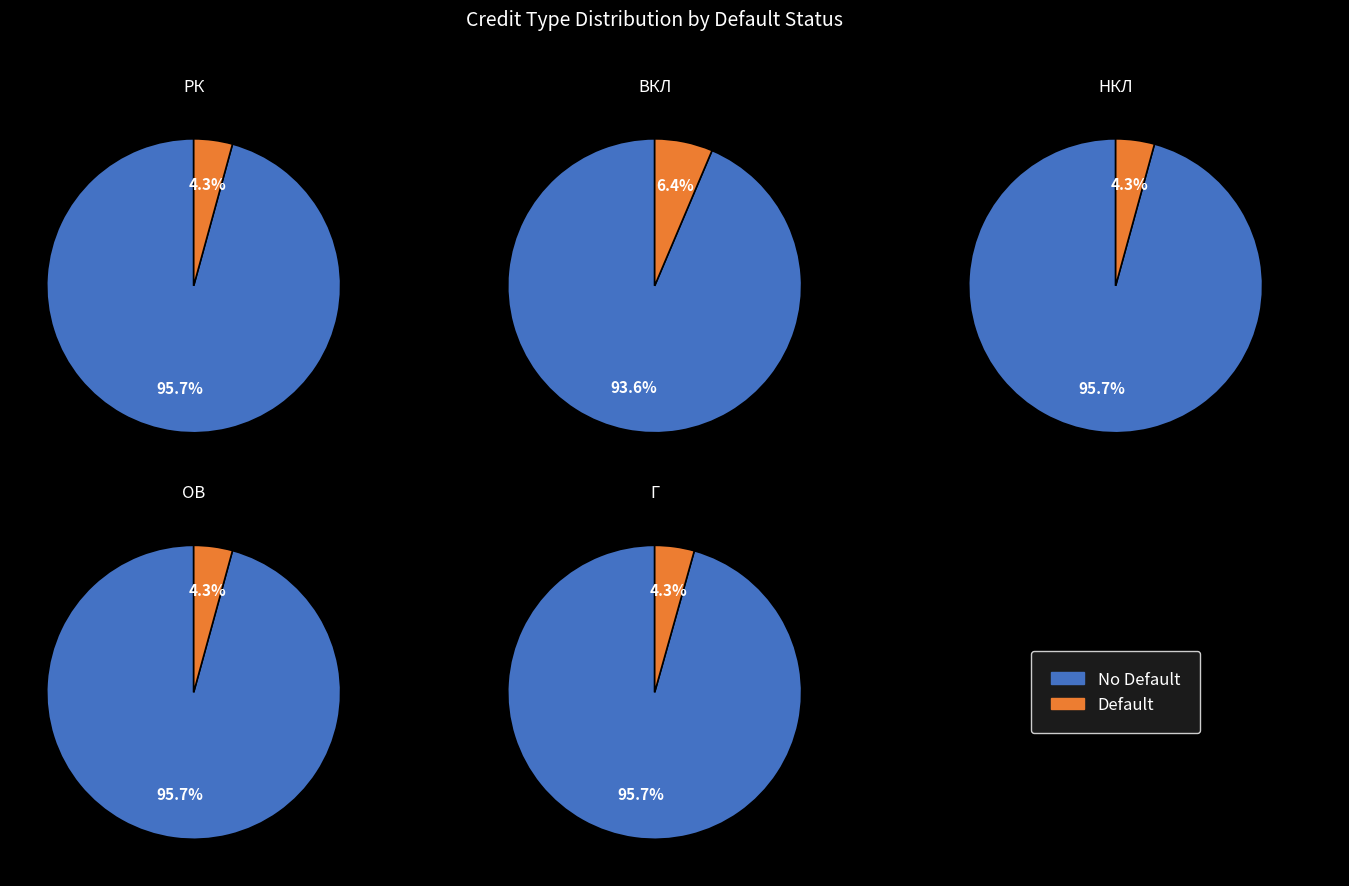

What percentage is NOT represented by РК?

79.9%